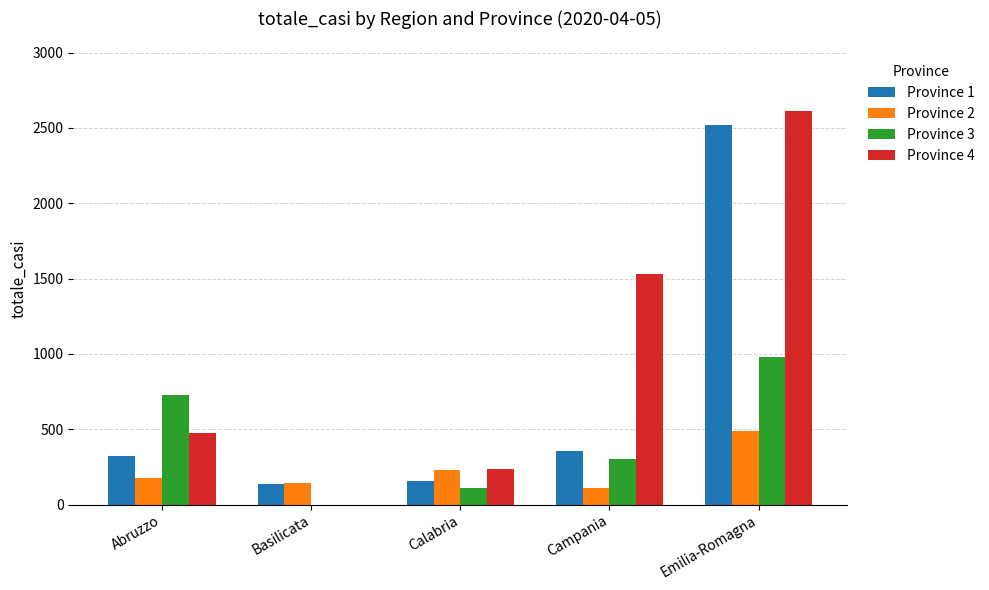

At which label is Province 1 closest to 1328?

Campania